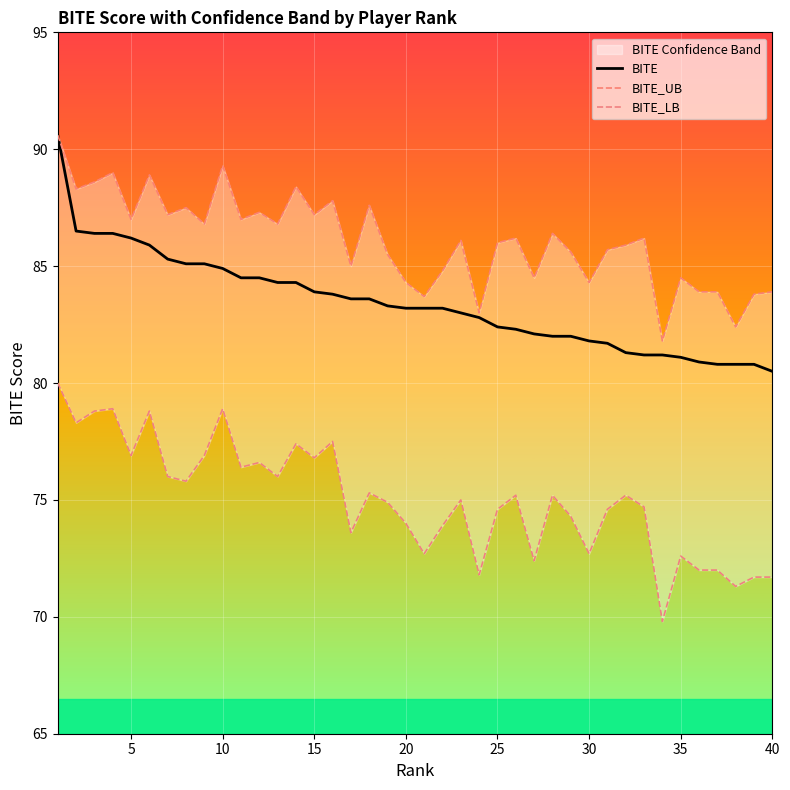

What is the difference between the maximum and second lowest values in the BITE_UB series?

8.2